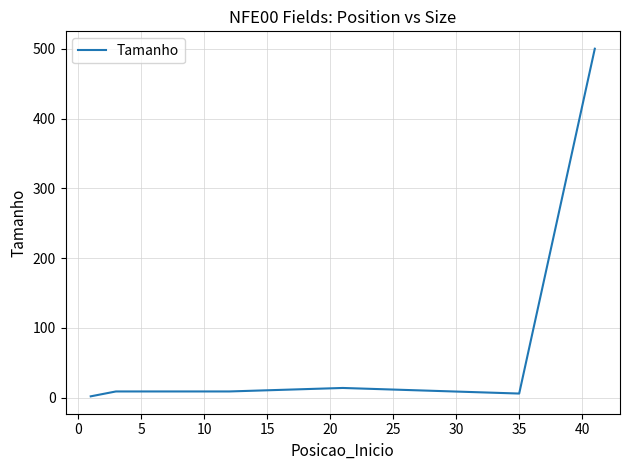

True or false: there are more than 2 points higher than both neighbors.

False